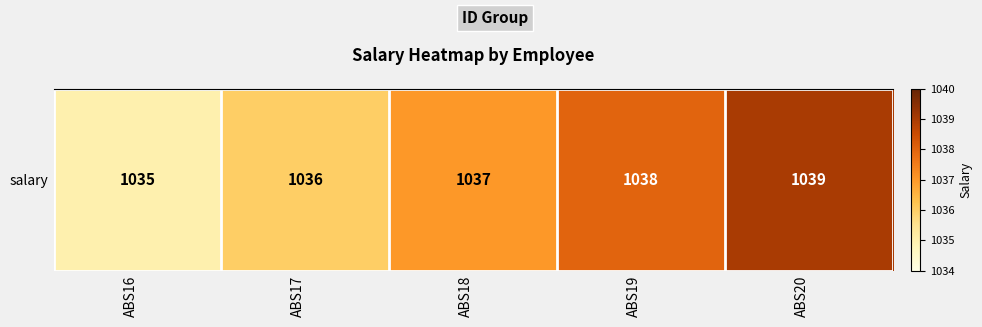

The value at ABS20 is 1039. True or false?

True